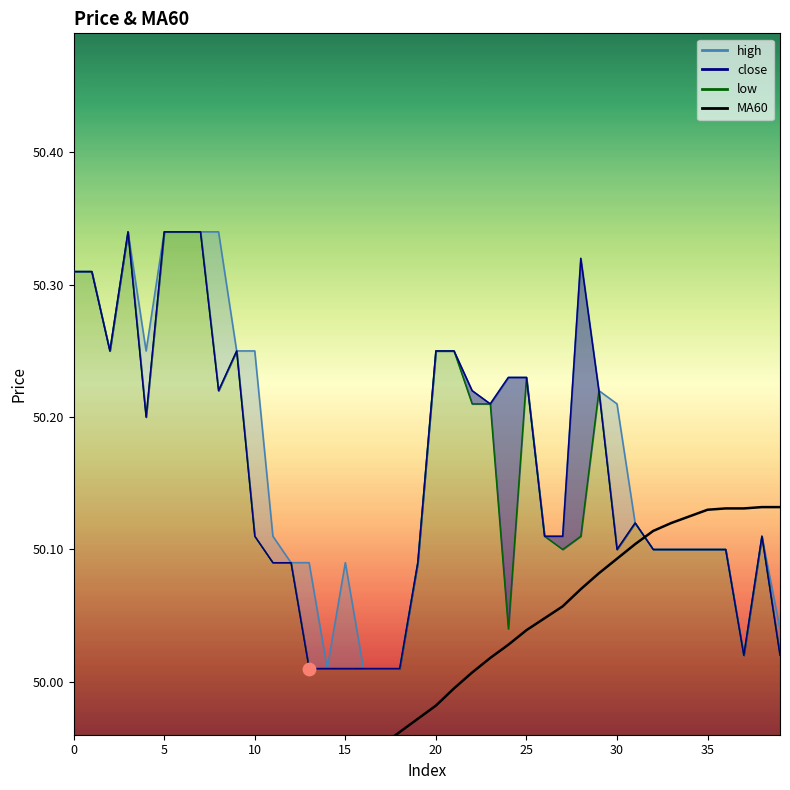

What is the ratio of the value at 32 to the value at 17?

1.0